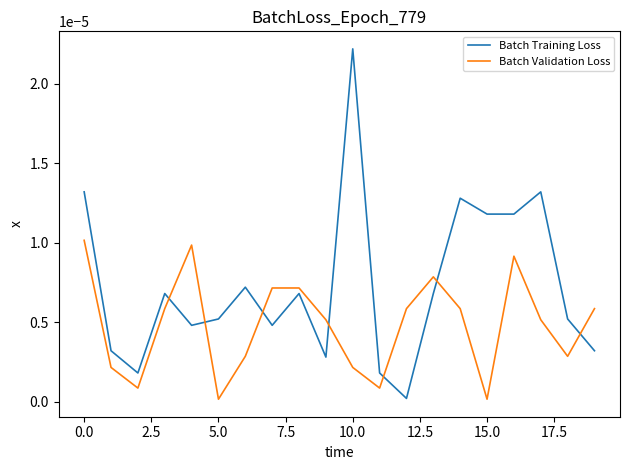

List the series in order of their peak value, highest first.

Batch Training Loss, Batch Validation Loss